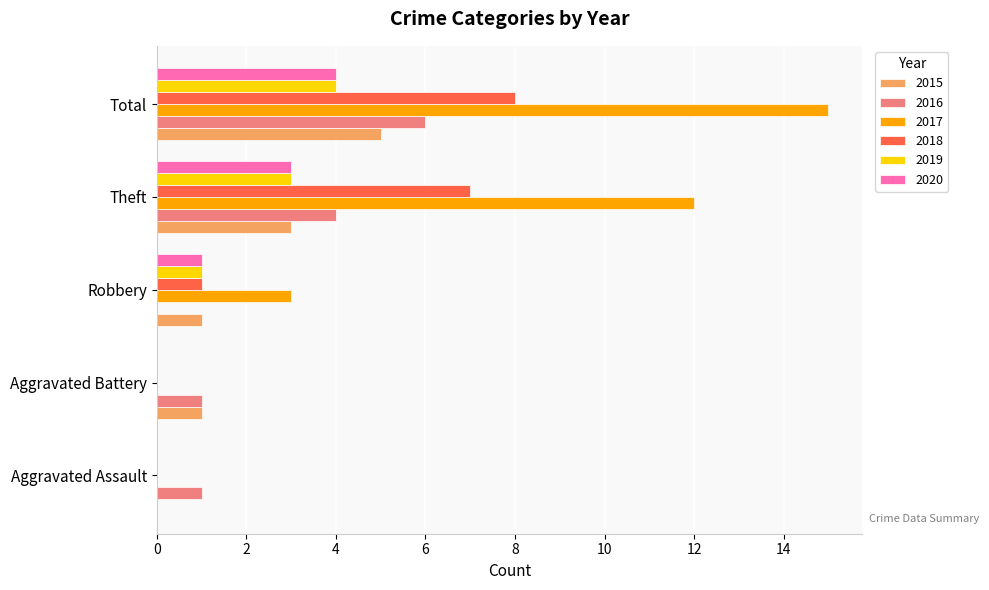

Between Aggravated Assault and Theft, which series saw the biggest shift?

2017